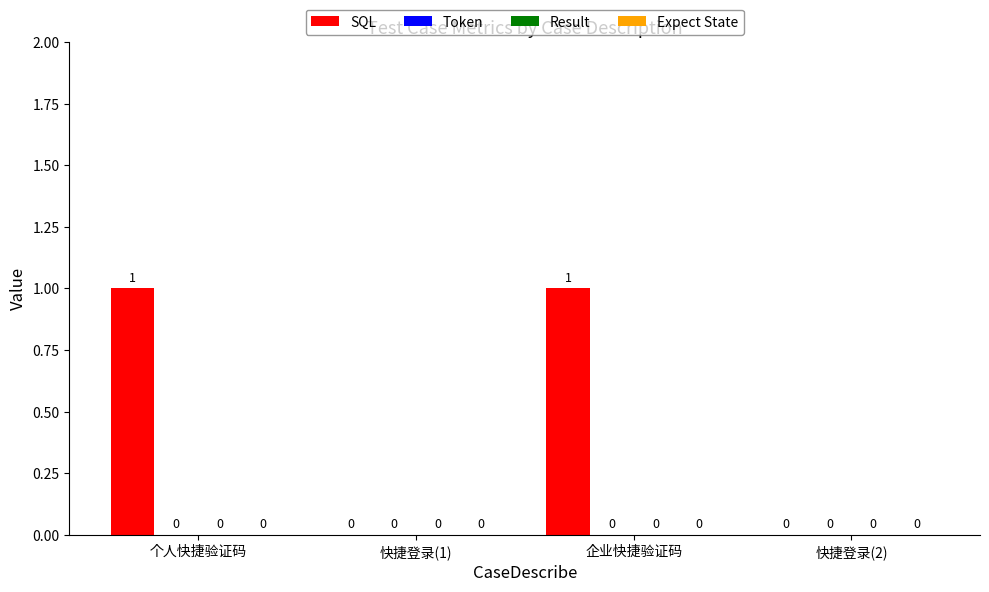

How many values are between 0 and 1?

4